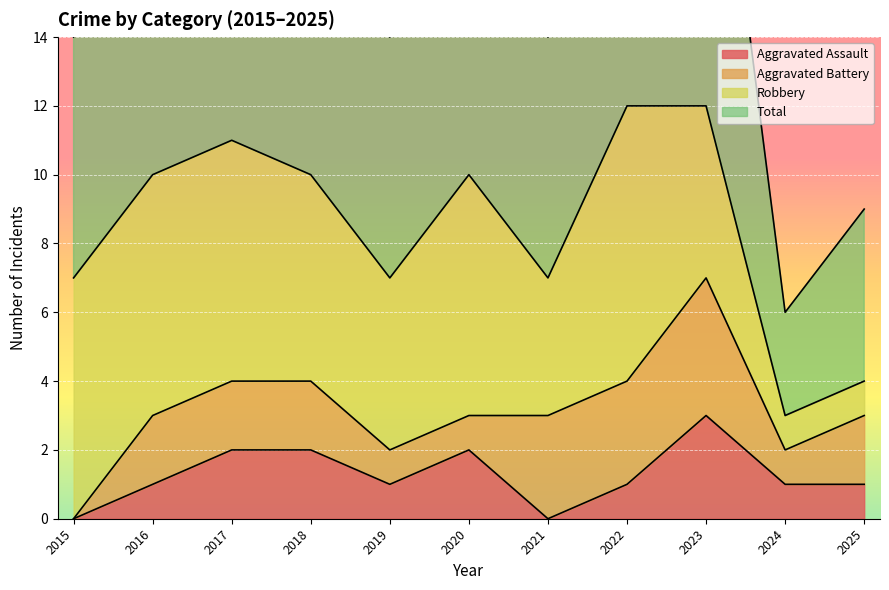

At how many categories does at least one series exceed 4?

11